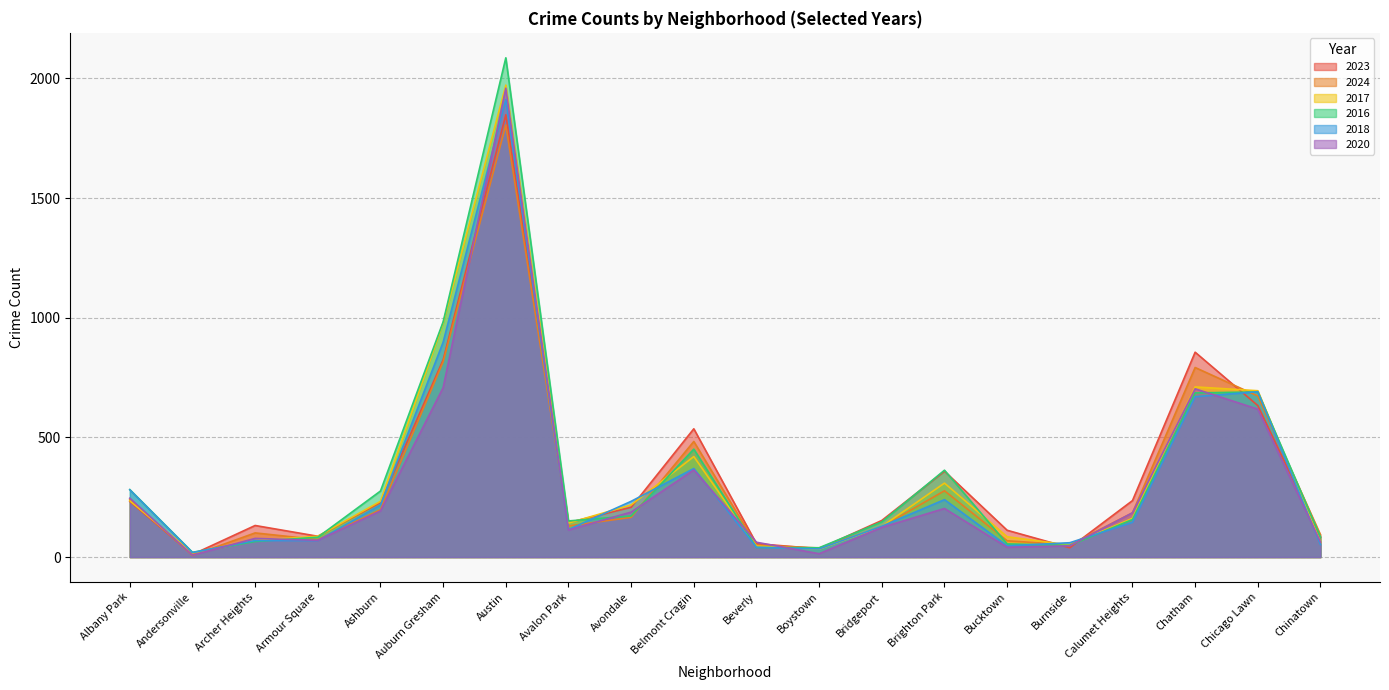

Which series has the largest total across all categories?

2016